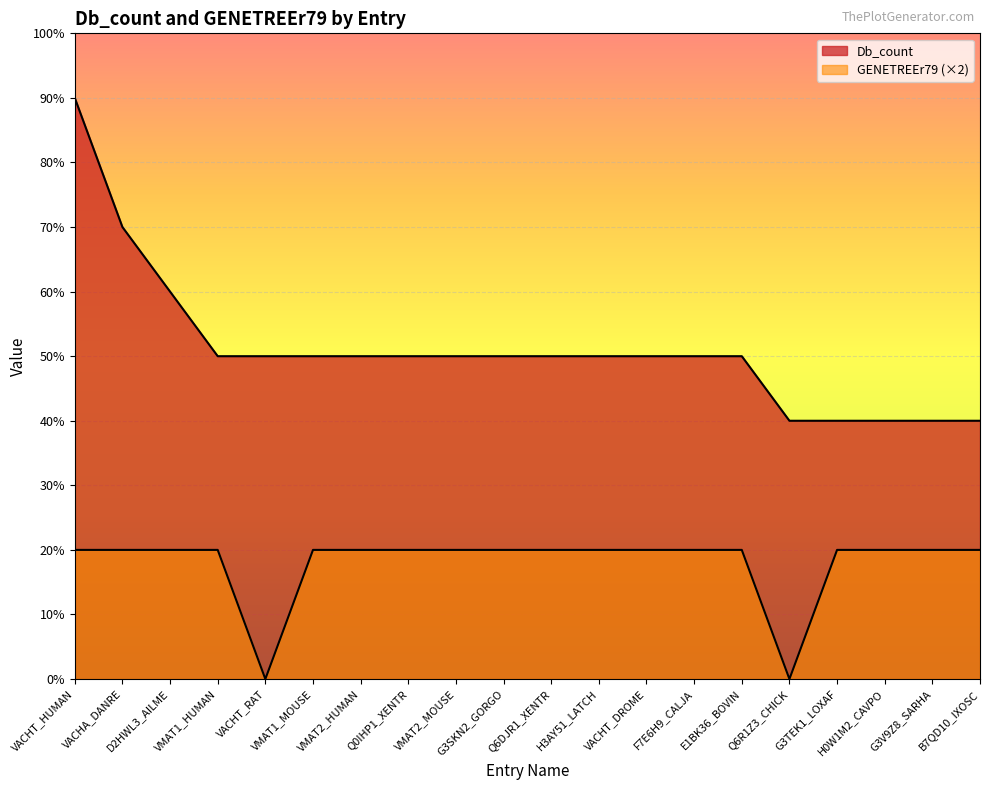

At which label does Db_count first exceed 5?

VACHT_HUMAN